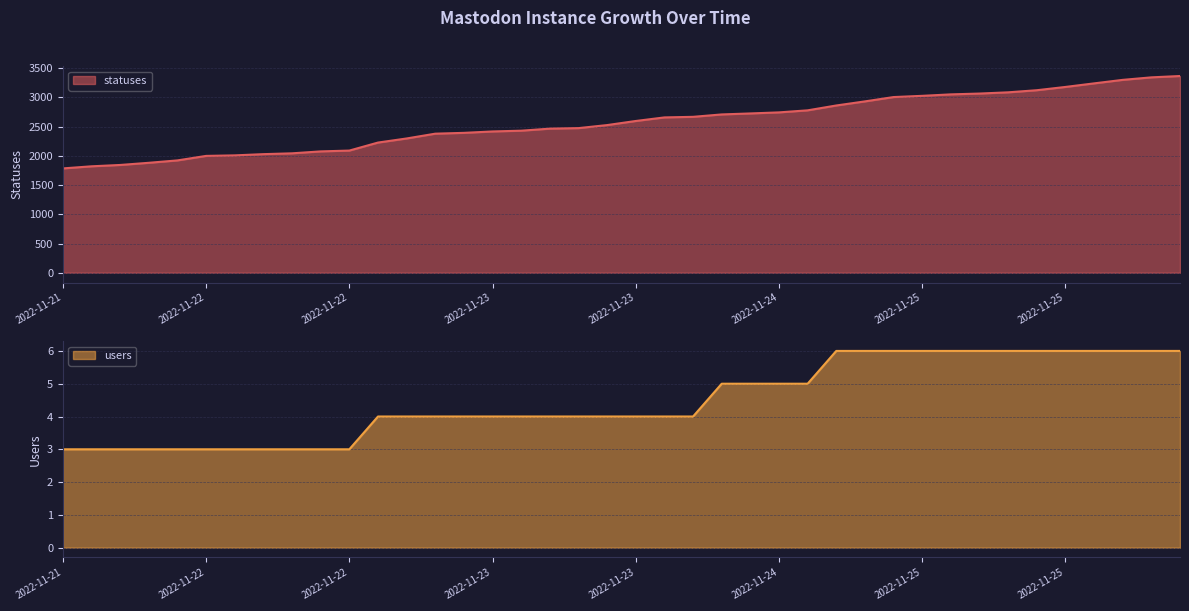

True or false: statuses and users intersect in this chart.

False